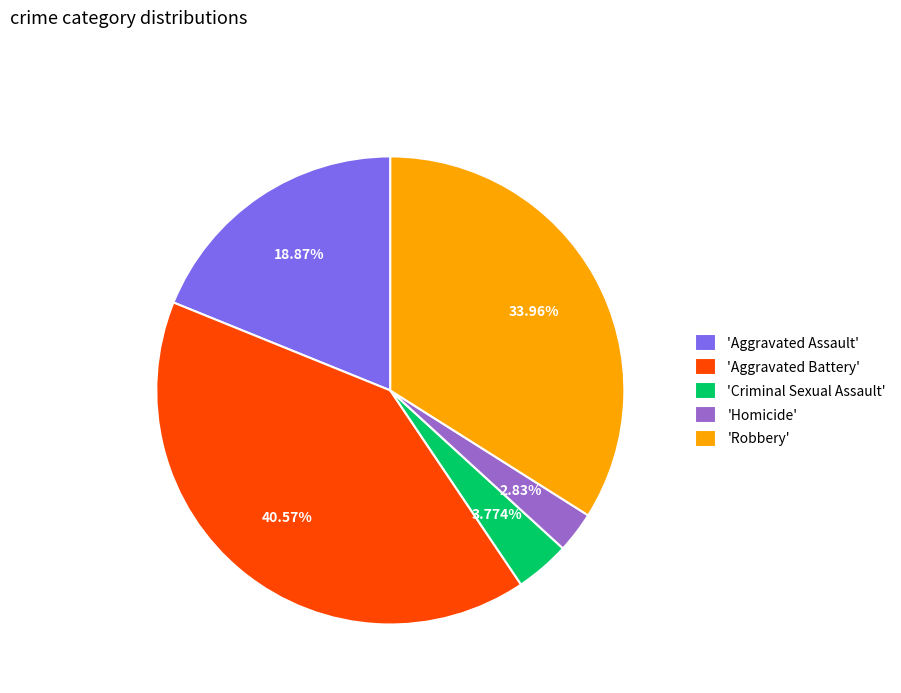

Do 'Robbery' and 'Homicide' together represent more than half of the pie?

No